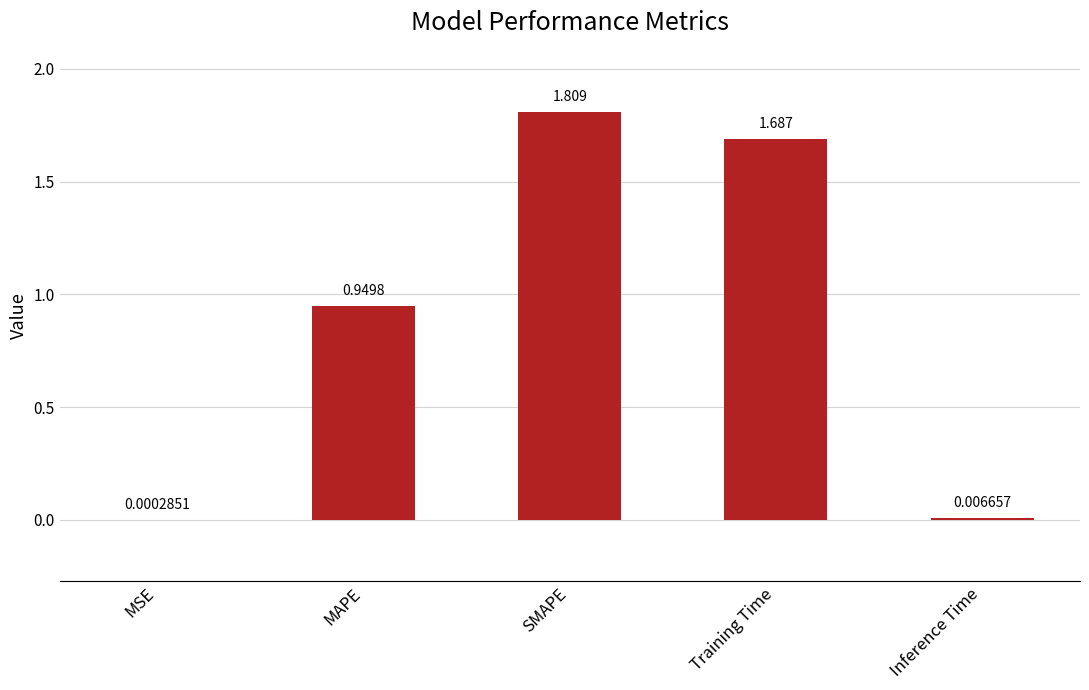

Is it true that the value at SMAPE is 2.9?

False